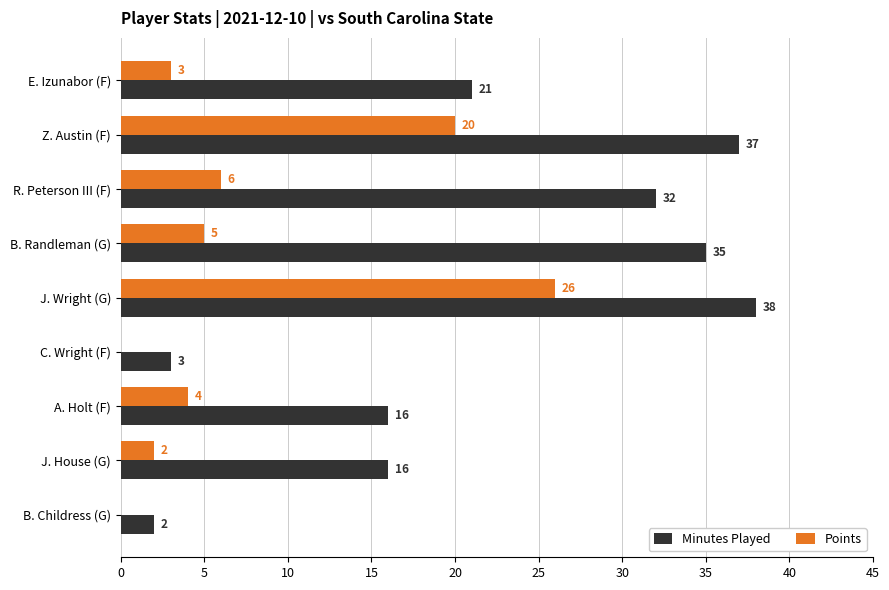

What are all the series names shown in the legend?

Minutes Played, Points